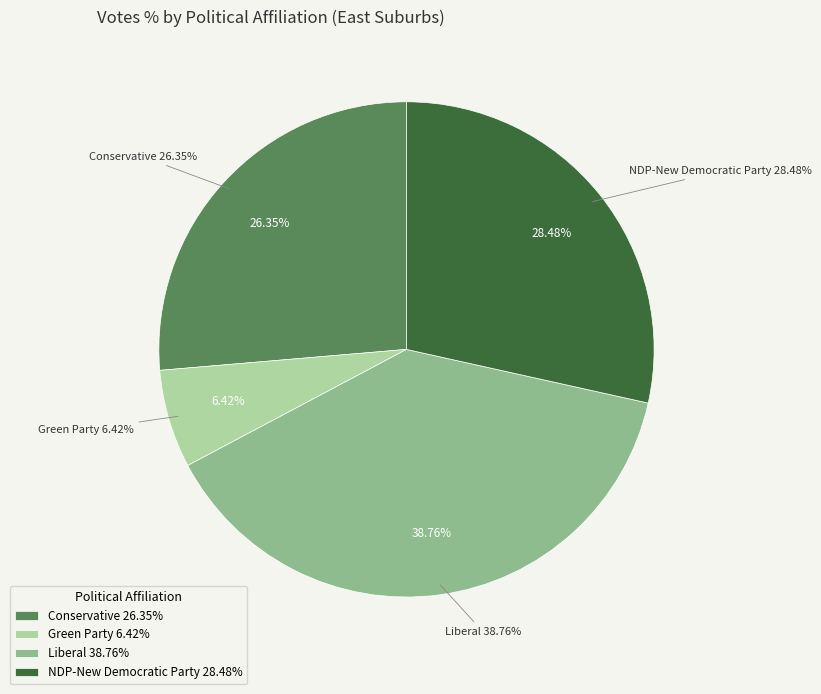

Is there a majority slice in this chart?

No